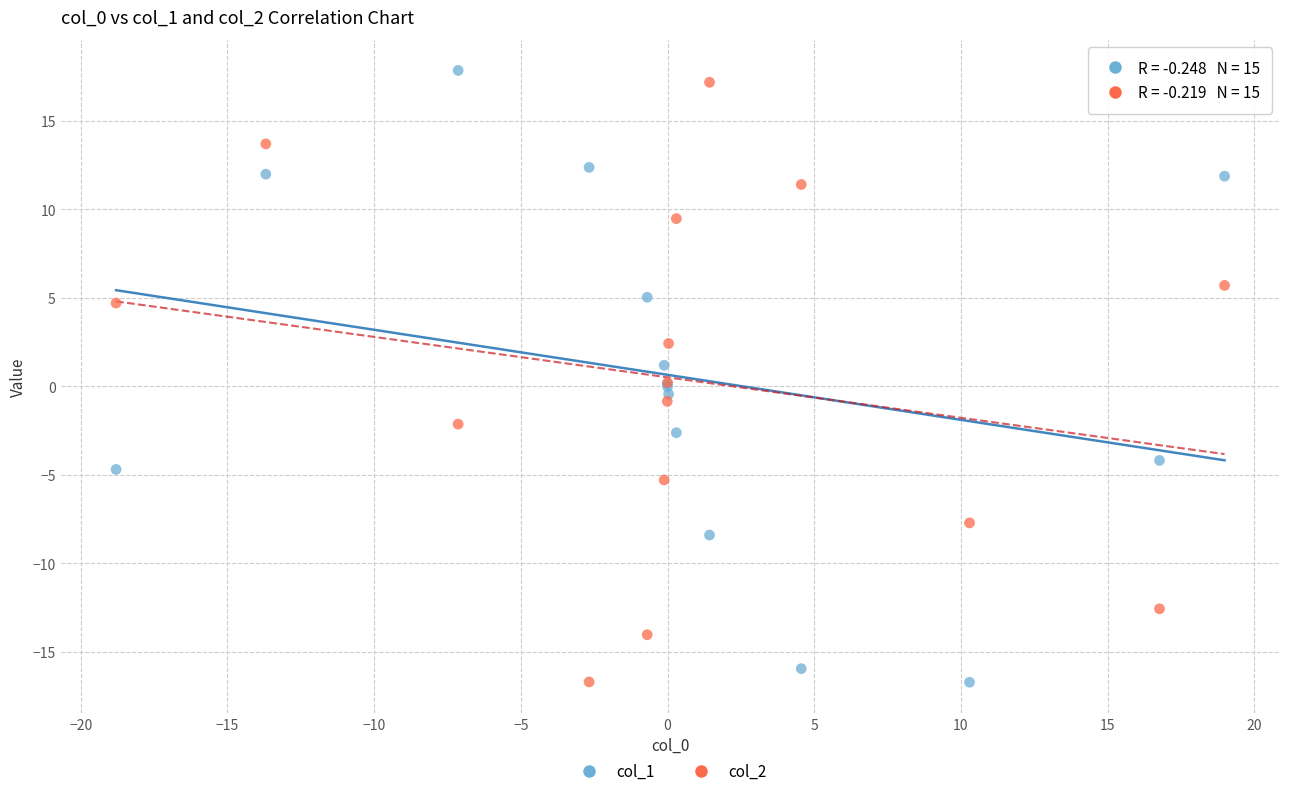

What is the X range (max minus min) for the scatter plot?

37.8